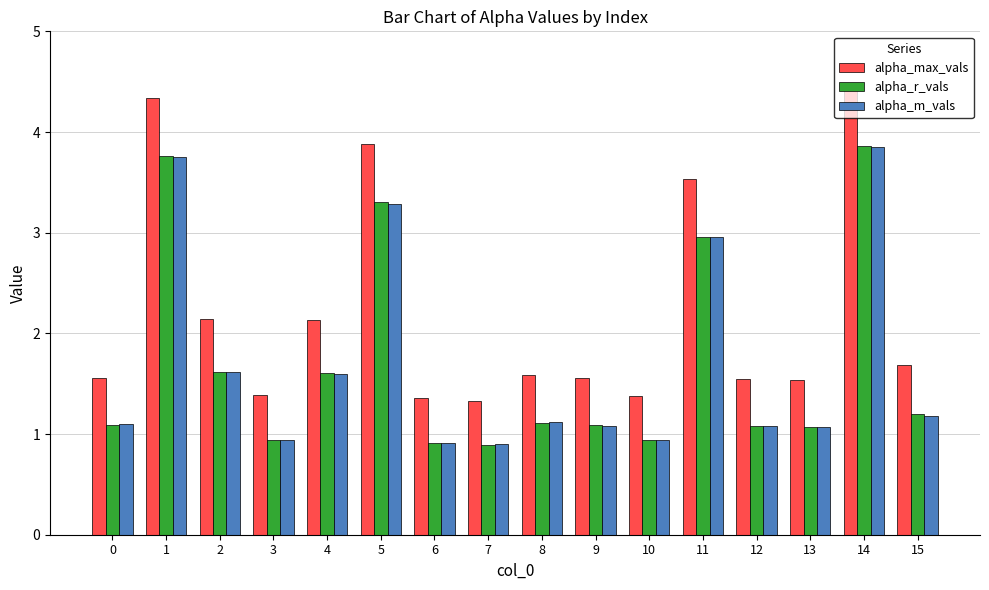

What are all the series names shown in the legend?

alpha_max_vals, alpha_r_vals, alpha_m_vals